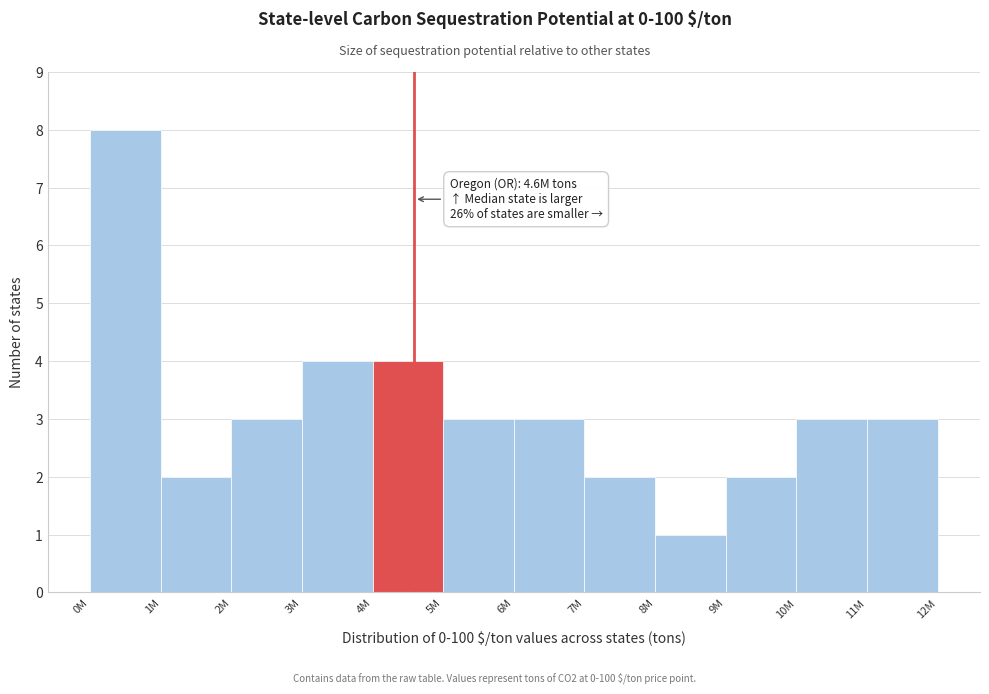

Reading left to right, what are all the values shown in this chart?

8	2	3	4	4	3	3	2	1	2	3	3